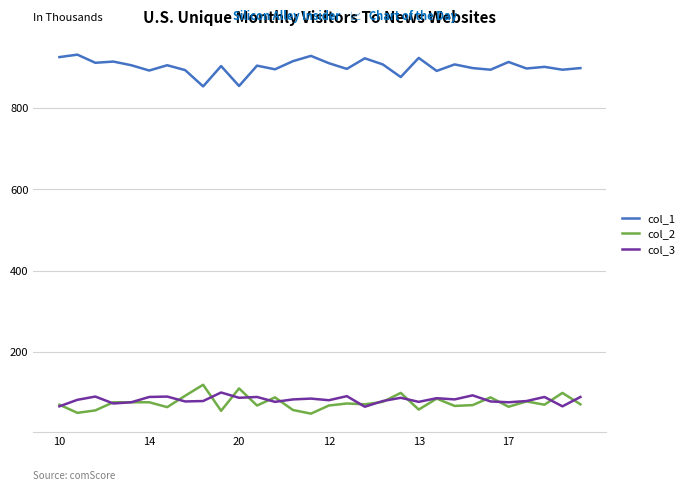

Is this an area chart (filled region under the line)?

No